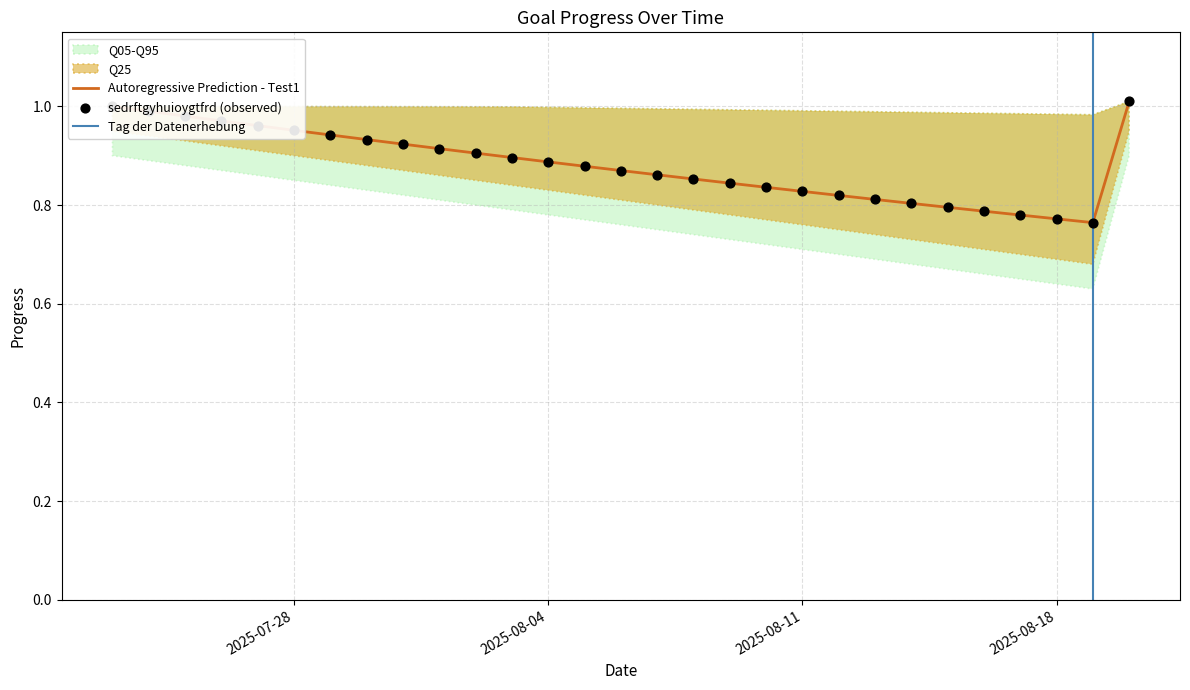

What are all the series names shown in the legend?

Test1, sedrftgyhuioygtfrd